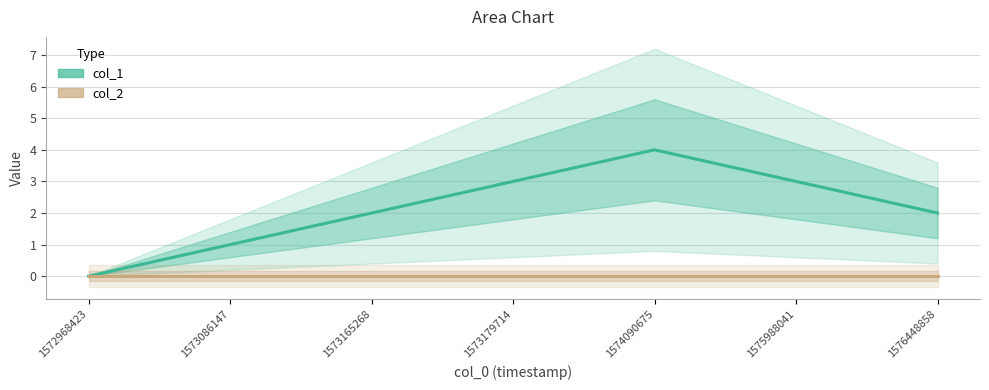

Reading left to right, transcribe all the data shown in this chart.

col_1: 0	1	2	3	4	3	2
col_2: 0	0	0	0	0	0	0